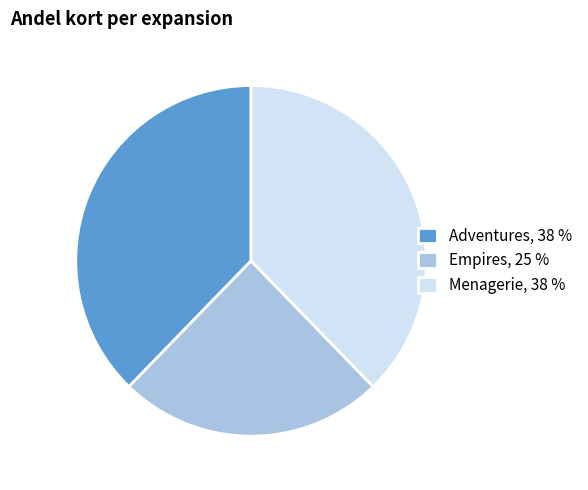

Does Adventures, 38 % account for over 50% of the chart?

No